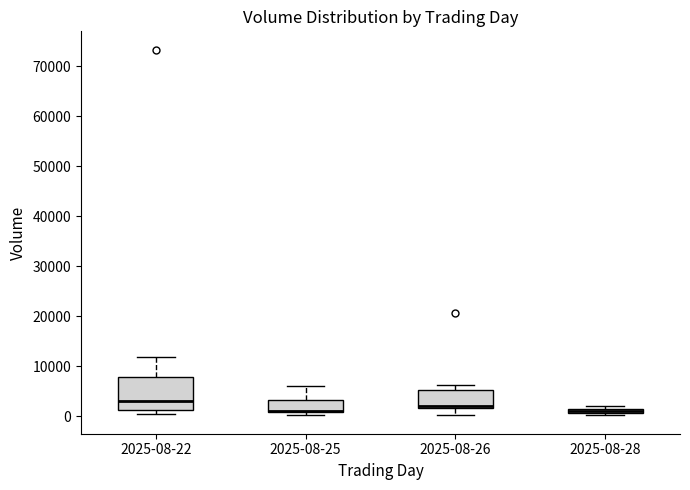

Comparing the boxes themselves (not the whiskers), which one is the tallest?

2025-08-22